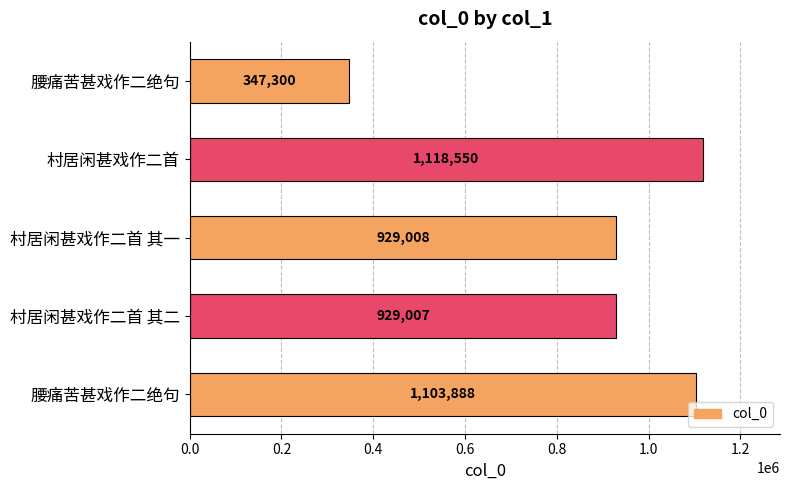

Are the bars horizontal?

Yes